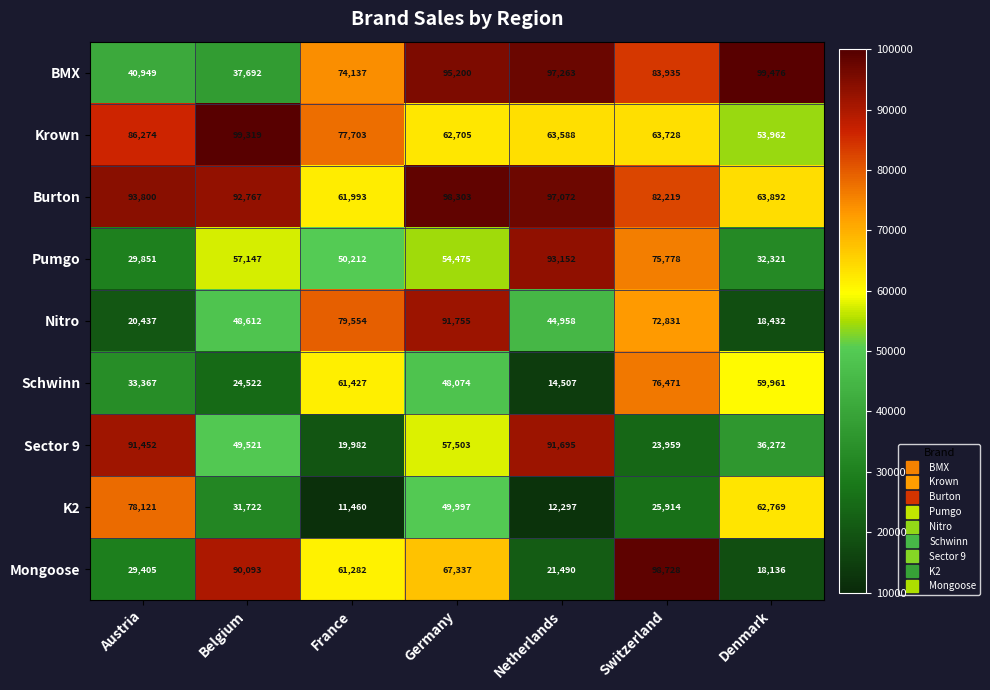

The Schwinn series shows 98810 at France. True or false?

False